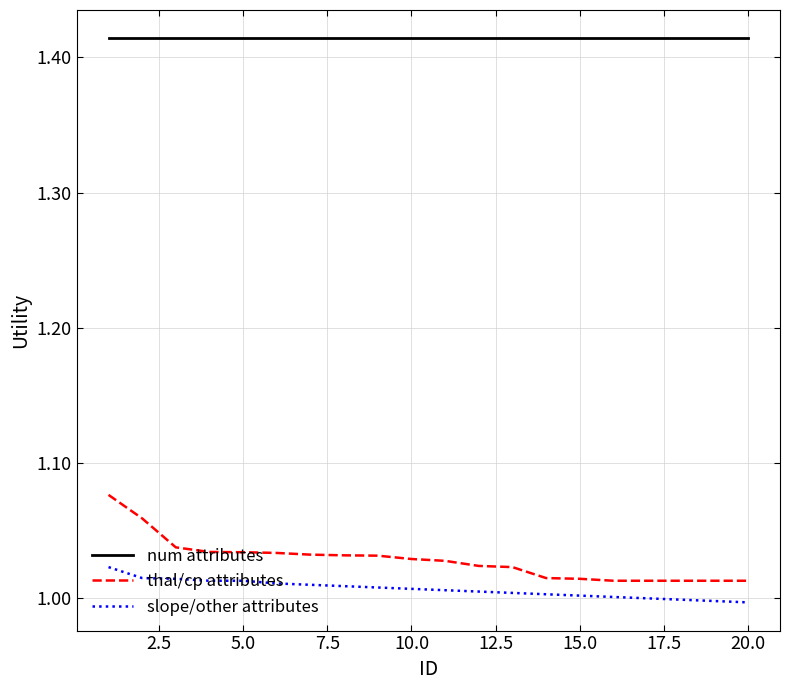

Rank the series by their maximum value, from highest to lowest.

num attributes, thal/cp attributes, slope/other attributes